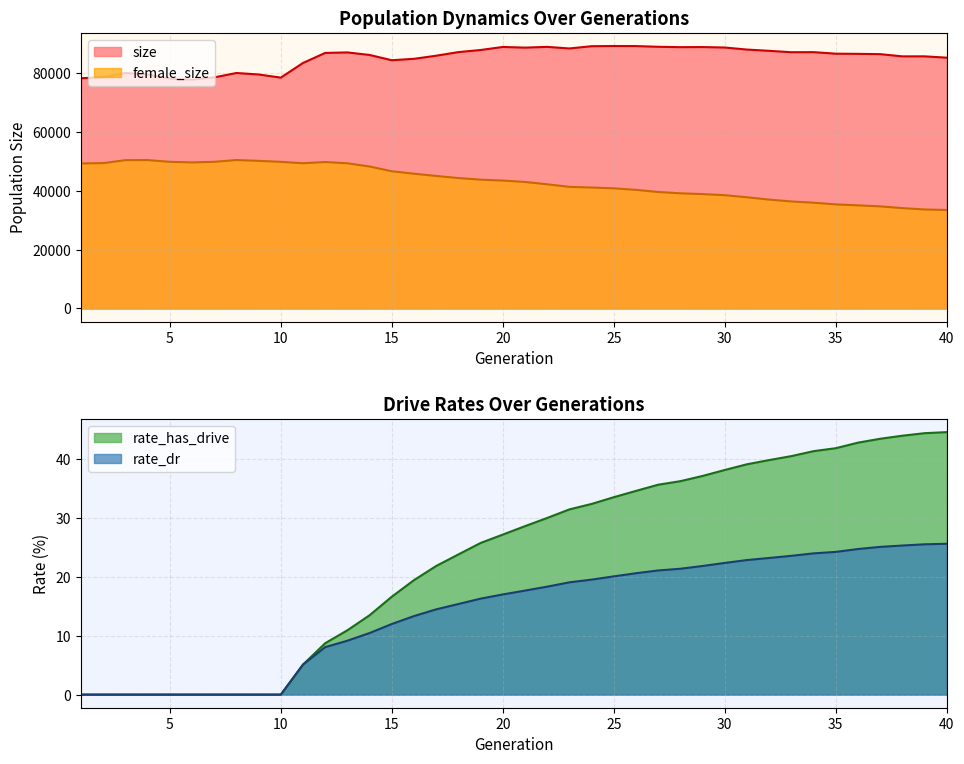

Which series has the widest spread of values?

female_size